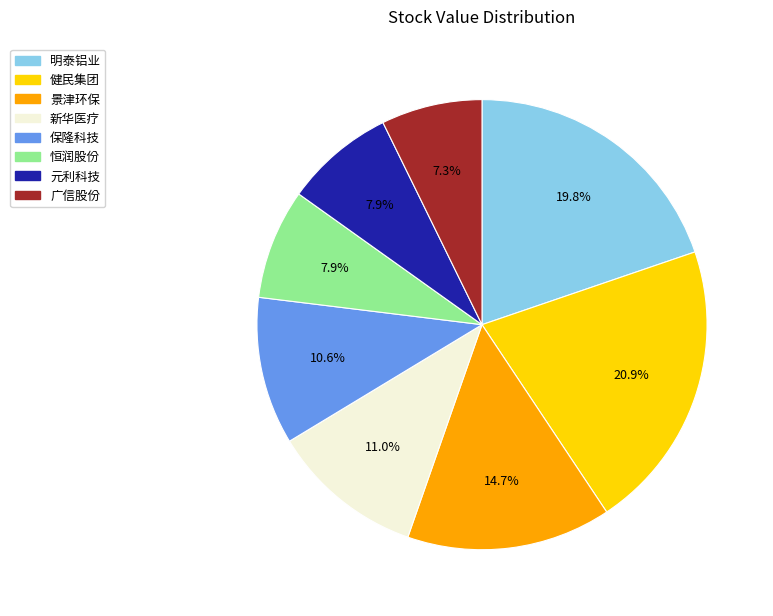

How much of the chart is everything except 保隆科技?

89.4%